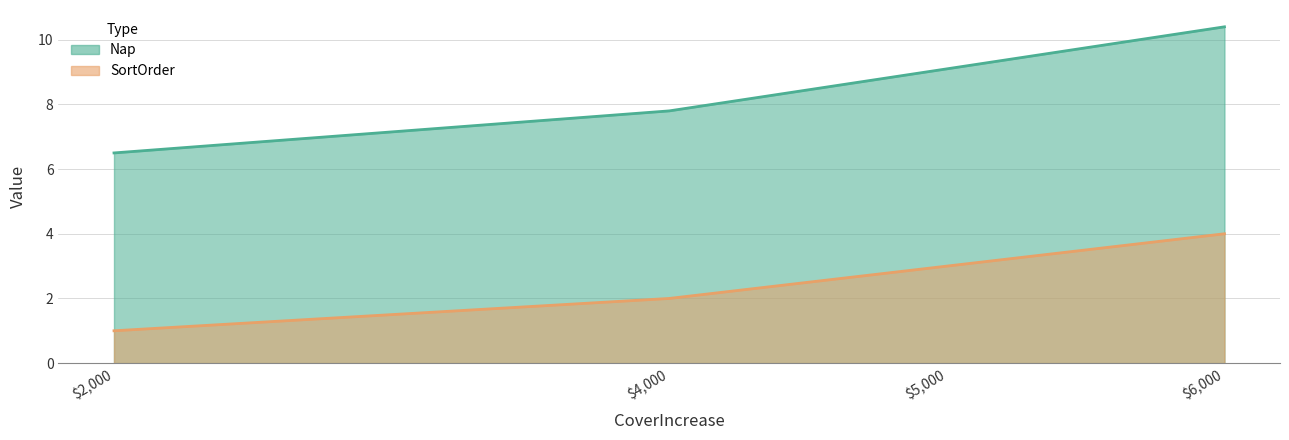

What are all the series names shown in the legend?

Nap, SortOrder